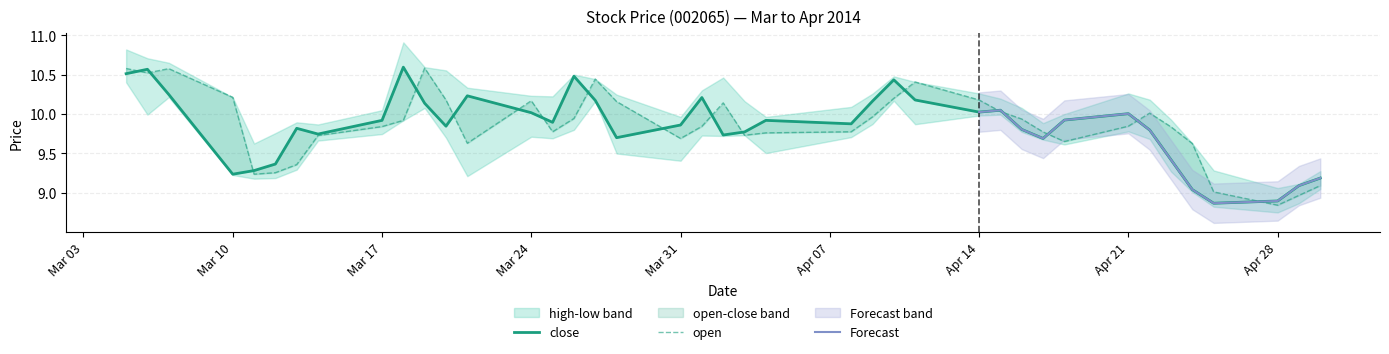

True or false: close and open cross at least once.

True